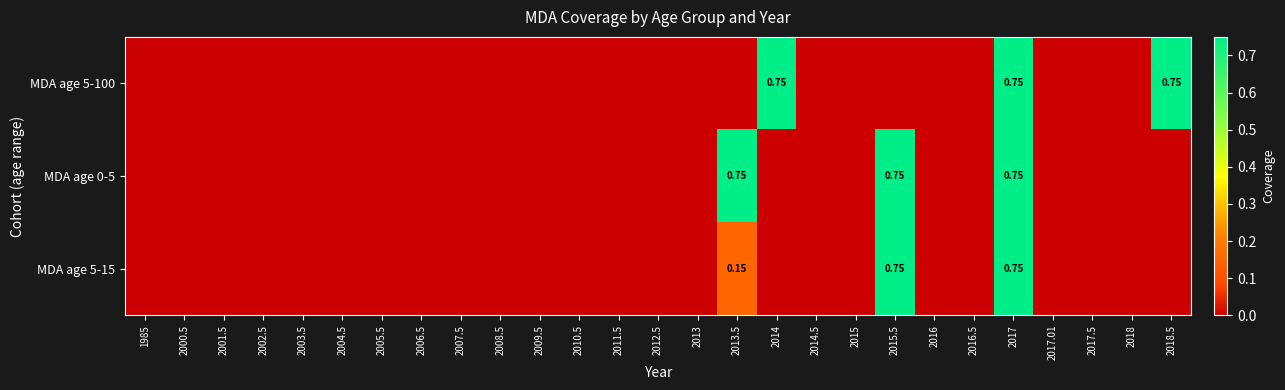

Rank the series by their maximum value, from lowest to highest.

MDA age 5-100, MDA age 0-5, MDA age 5-15